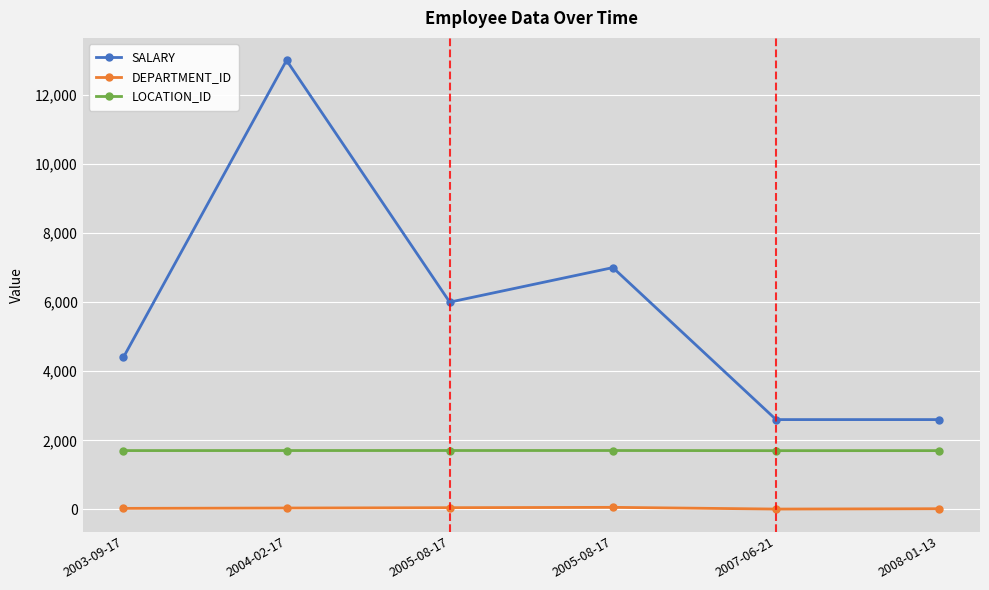

True or false: SALARY and LOCATION_ID intersect in this chart.

False